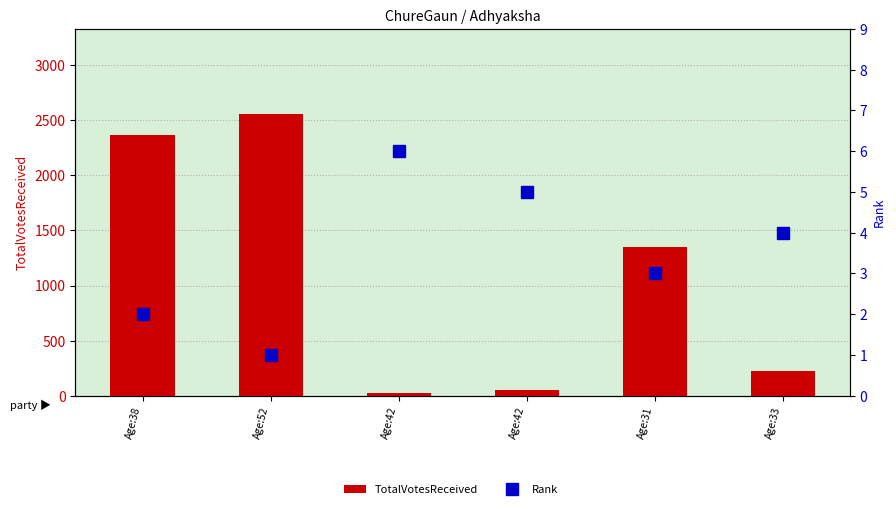

Reading left to right, what are all the values shown in this chart?

TotalVotesReceived: 2366	2561	25	56	1351	226
Rank: 2	1	6	5	3	4